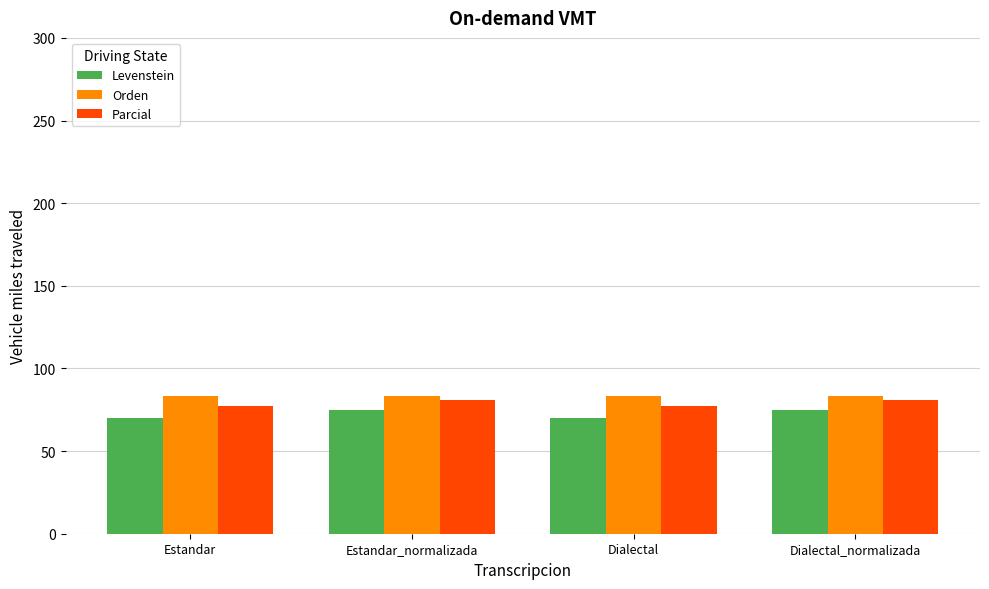

What is the value of the Levenstein bar at the 1st from the left?

70.2